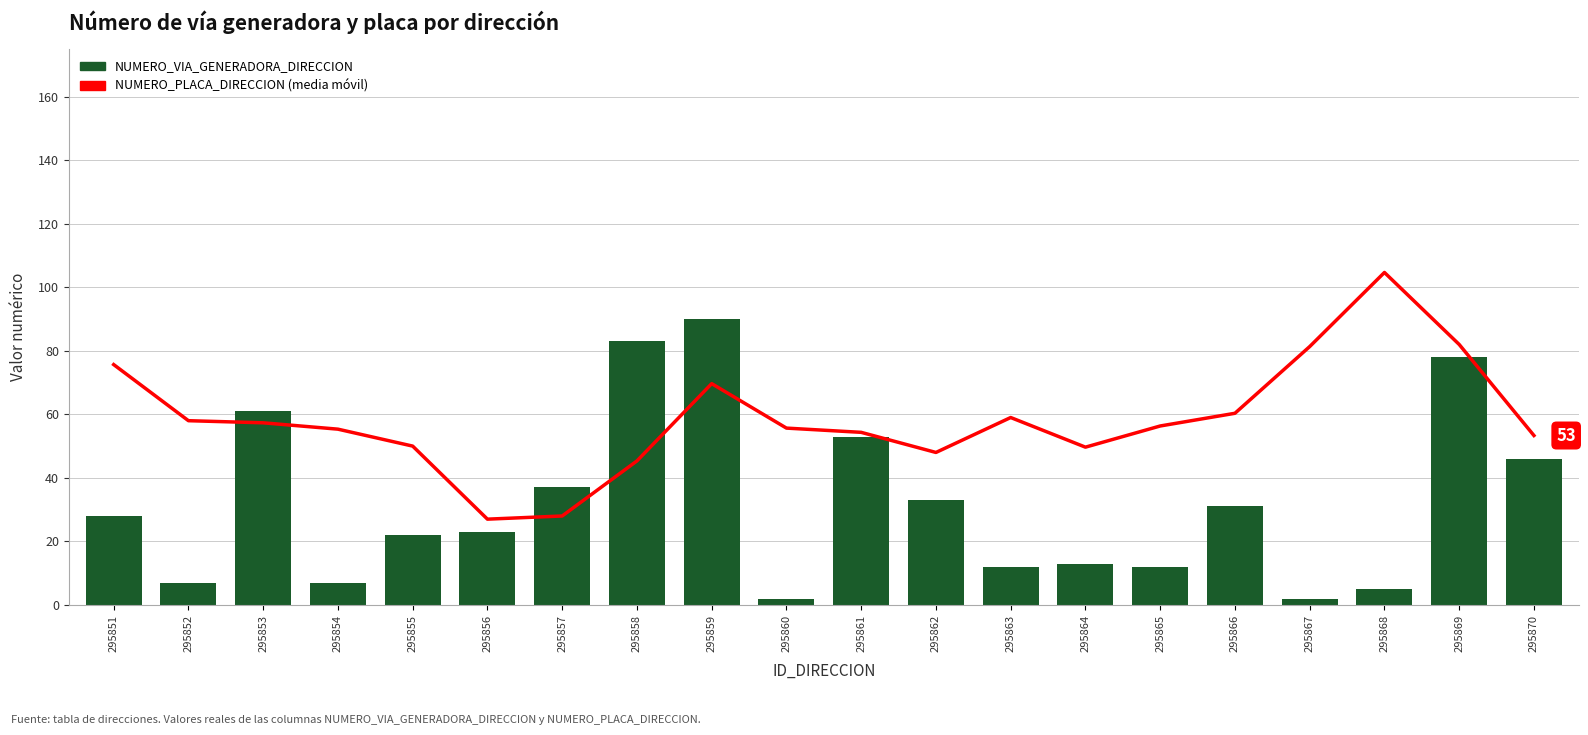

Reading right to left, what are all the values shown in this chart?

NUMERO_PLACA_DIRECCION (media móvil): 53.3	82.0	104.7	81.3	60.3	56.3	49.7	59.0	48.0	54.3	55.7	69.7	45.3	28.0	27.0	50.0	55.3	57.3	58.0	75.7
NUMERO_VIA_GENERADORA_DIRECCION: 46.0	78.0	5.0	2.0	31.0	12.0	13.0	12.0	33.0	53.0	2.0	90.0	83.0	37.0	23.0	22.0	7.0	61.0	7.0	28.0